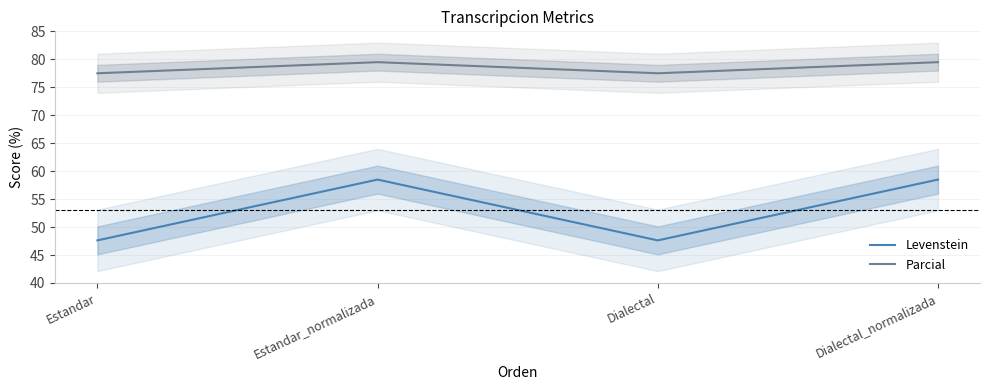

Is the value of Parcial at Dialectal greater than the value of Levenstein at Dialectal?

Yes